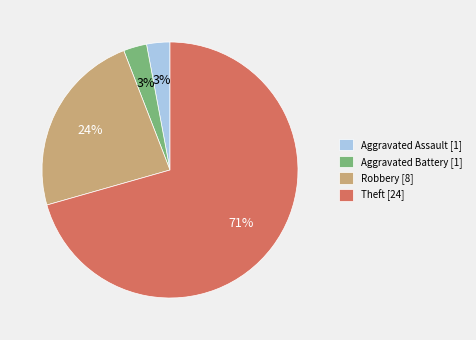

Which slice represents more than half of the pie?

Theft